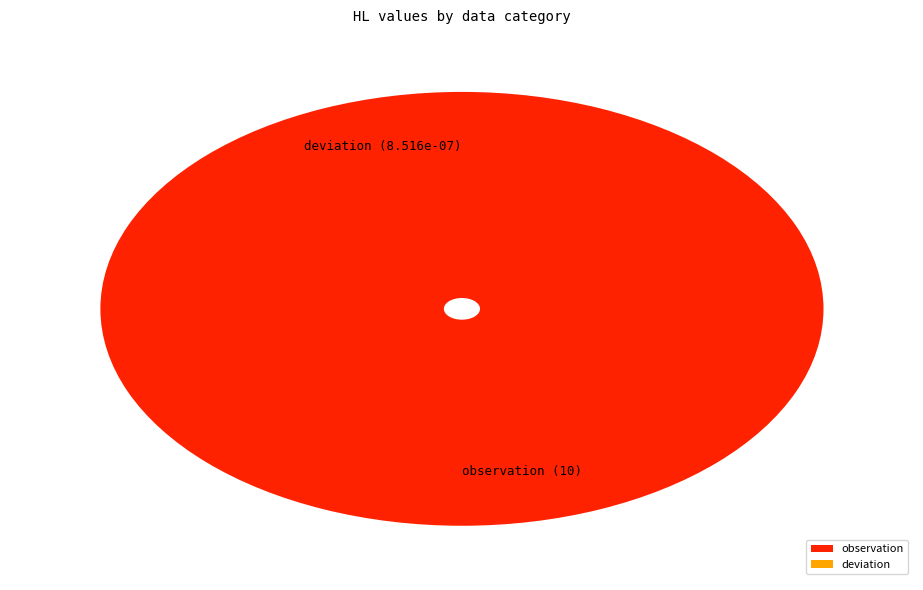

The observation slice represents 100% of the pie. True or false?

True